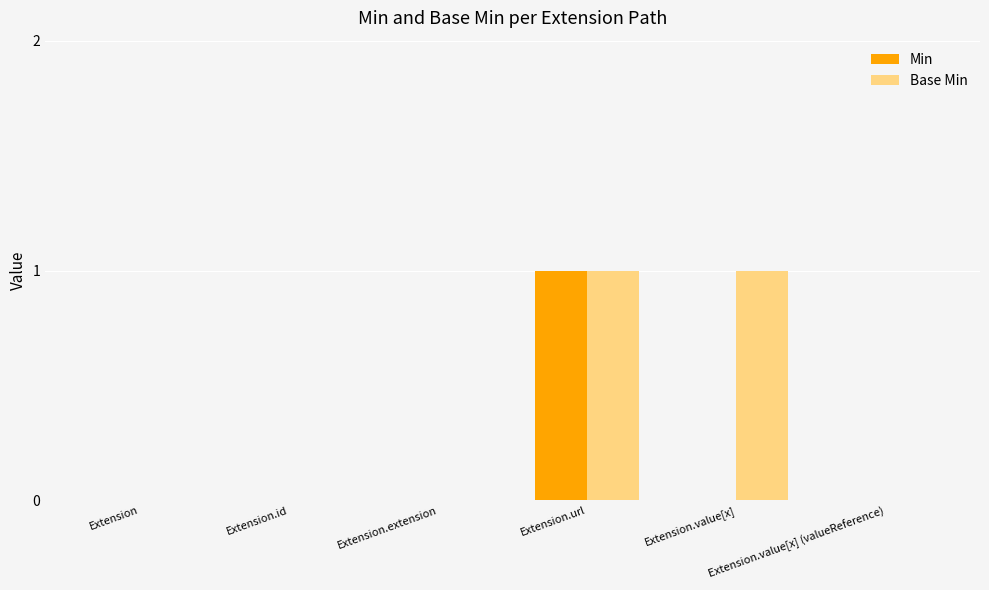

Which series has the largest total across all categories?

Base Min